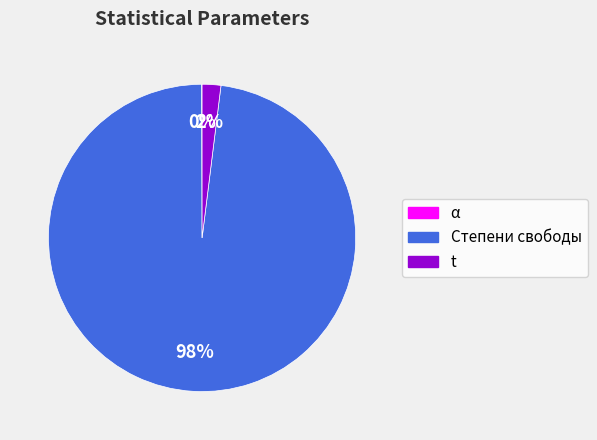

Which category accounts for the majority?

Степени свободы